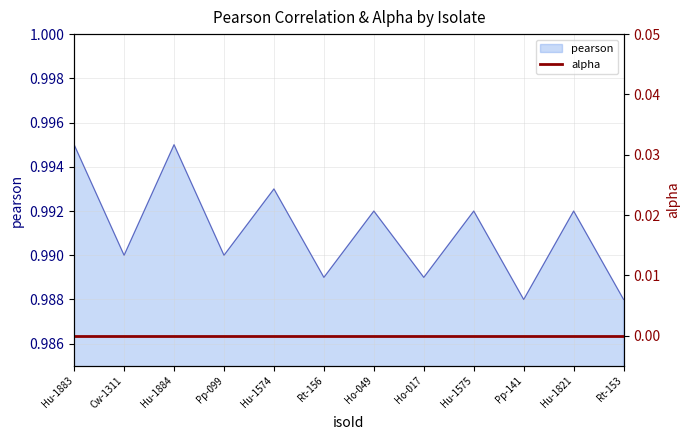

The value at Hu-1821 is 1.0. True or false?

True